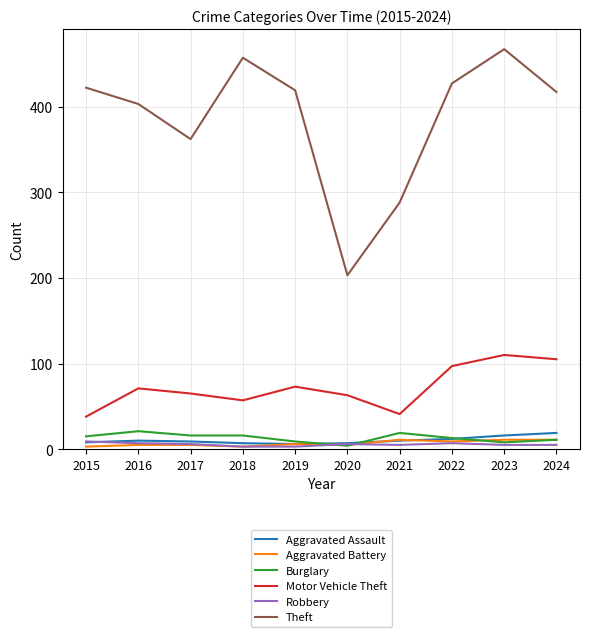

Which series has the widest spread of values?

Theft